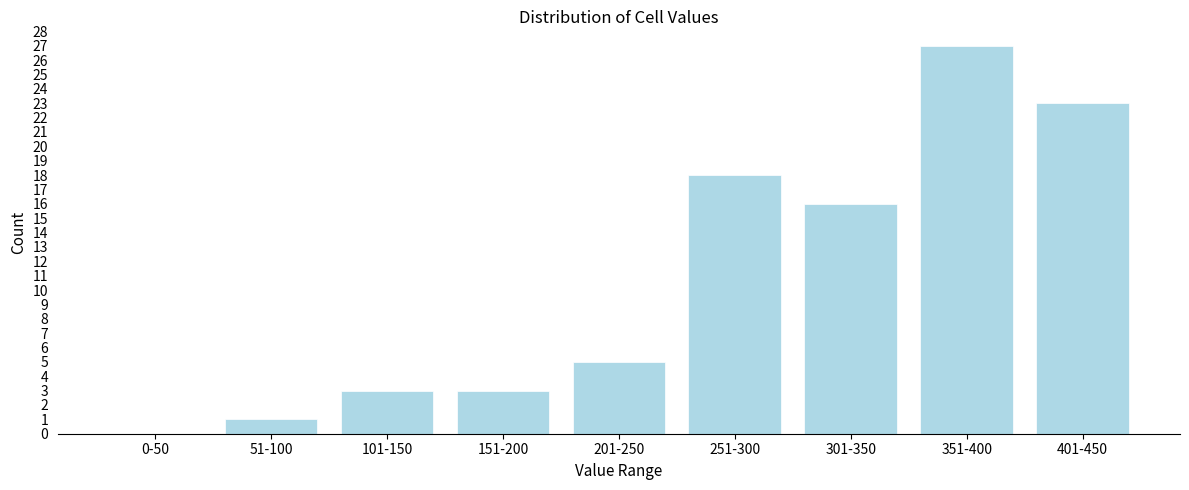

Reading left to right, list all the values displayed in this chart.

0-50=0	51-100=1	101-150=3	151-200=3	201-250=5	251-300=18	301-350=16	351-400=27	401-450=23